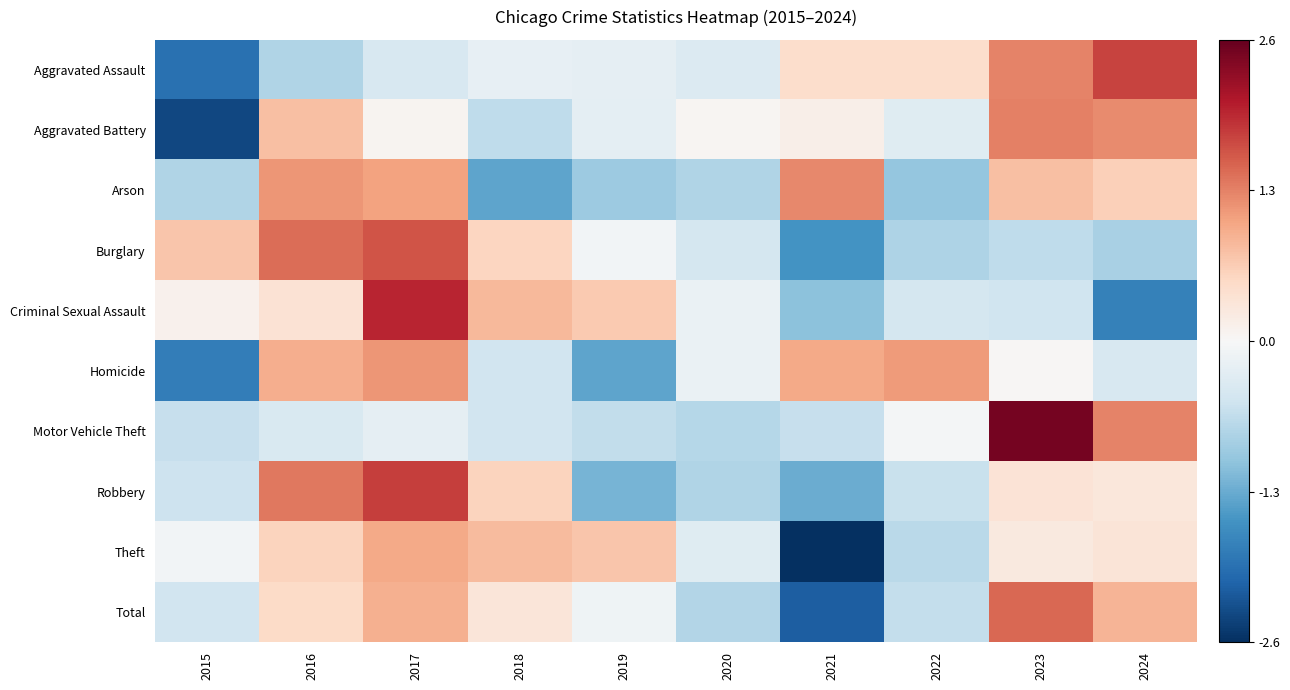

Between 2022 and 2017, which is larger?

2022